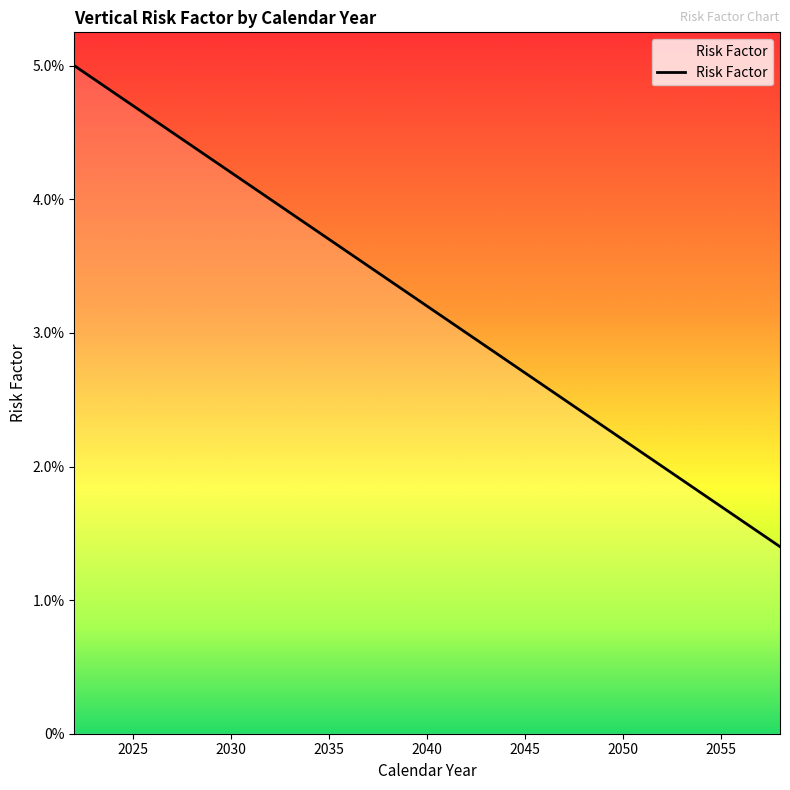

What is the maximum value shown in the chart?

0.1